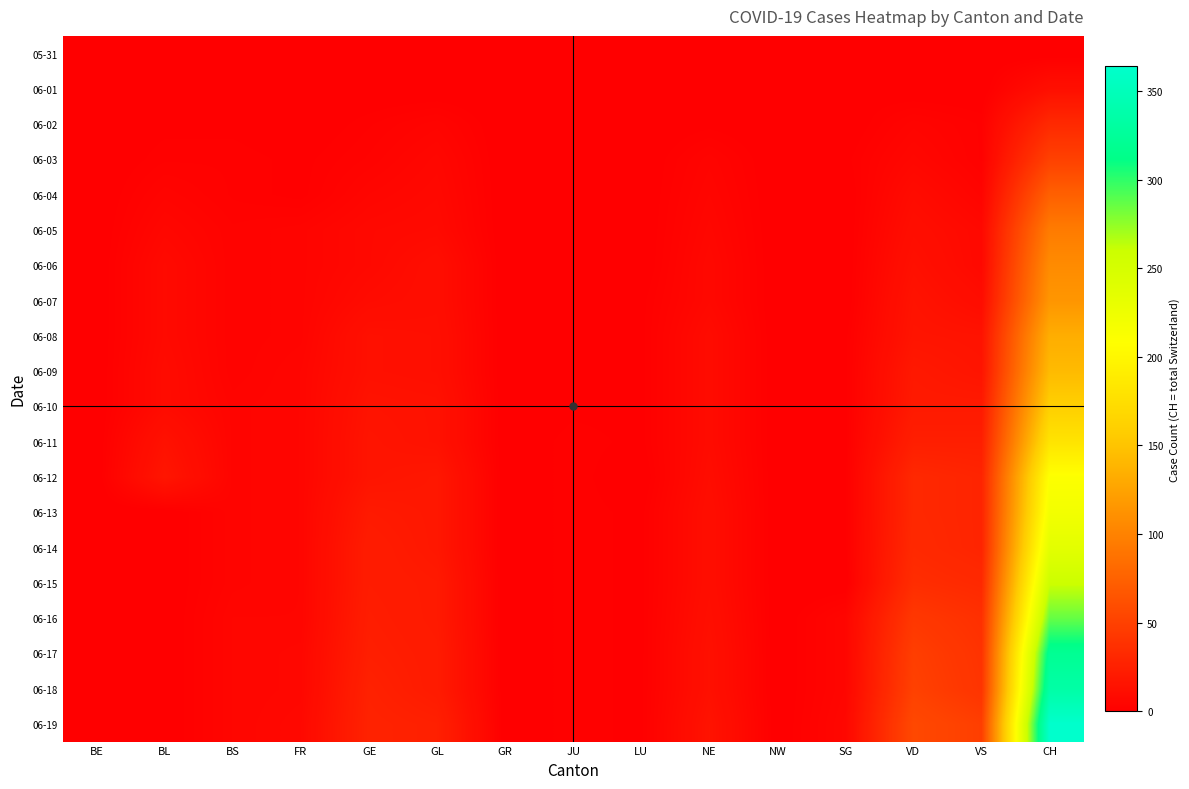

What is the difference between the highest and lowest values at FR?

7